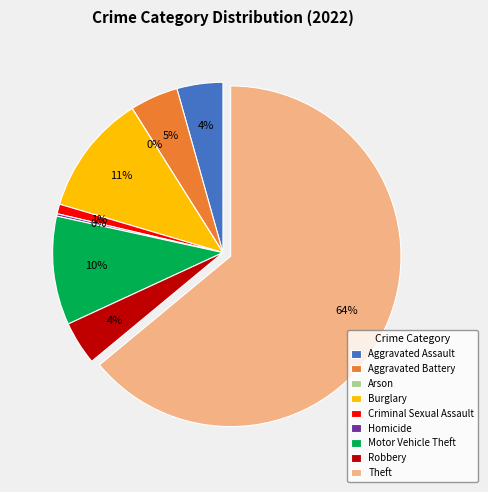

Is it true that Homicide is 0% of the pie?

True